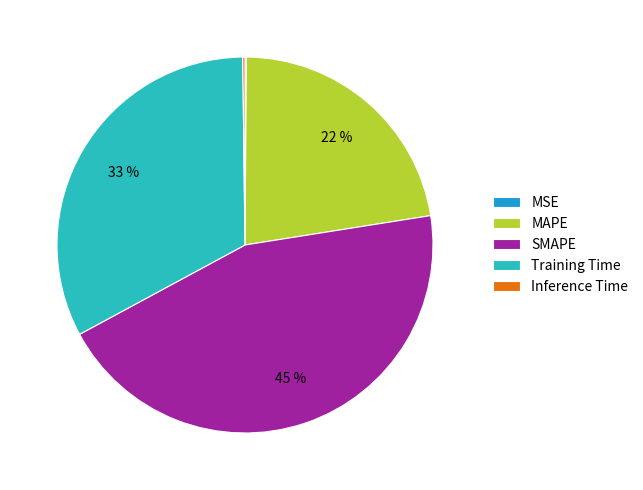

The Training Time slice represents 33% of the pie. True or false?

True